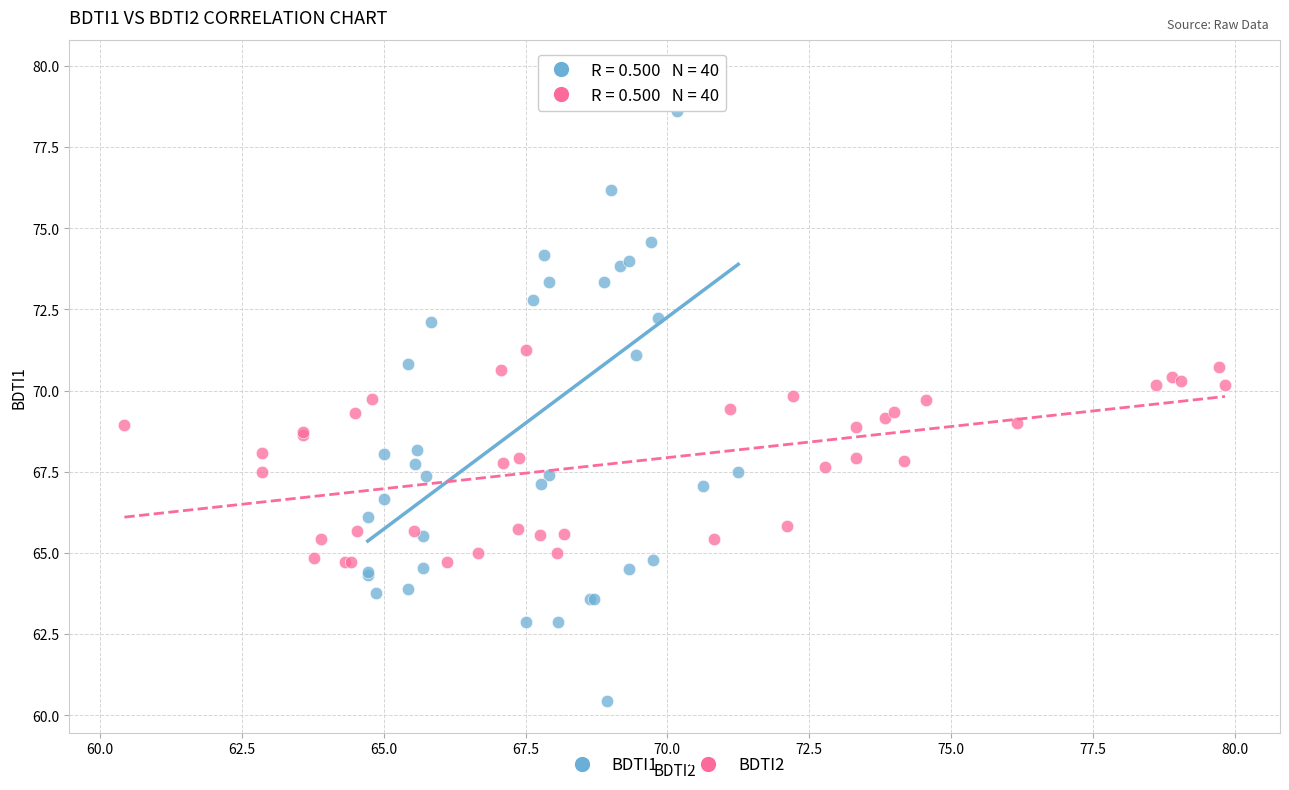

Which series has the largest Y range (max minus min)?

BDTI1